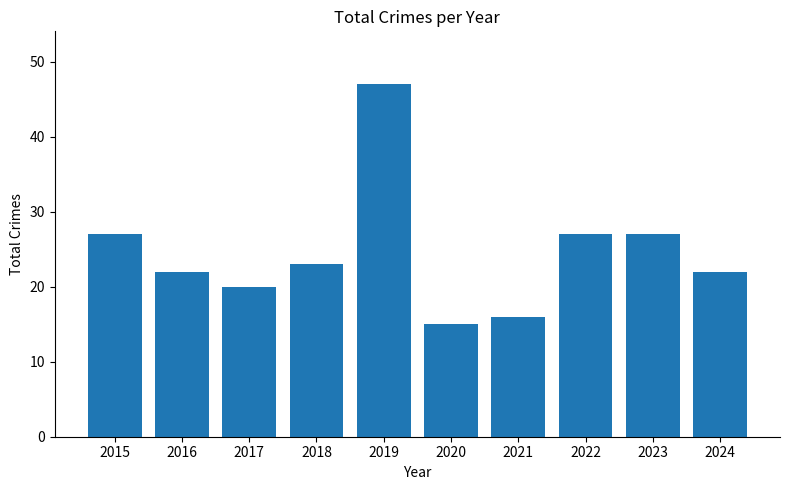

What is the difference between the values at 2017 and 2022?

7